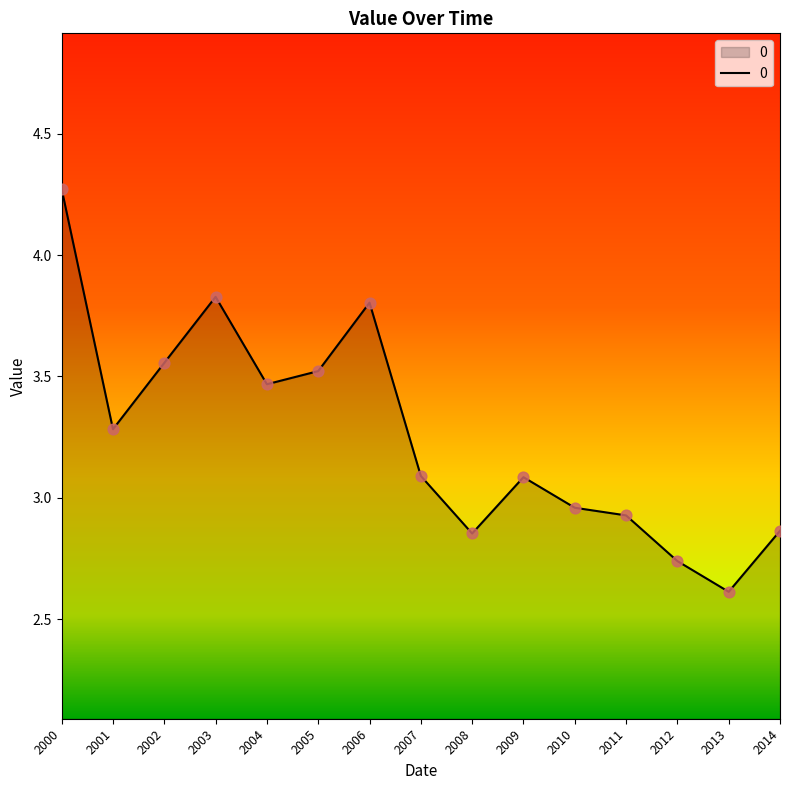

What is the ratio of the value at 2004 to the value at 2013?

1.3